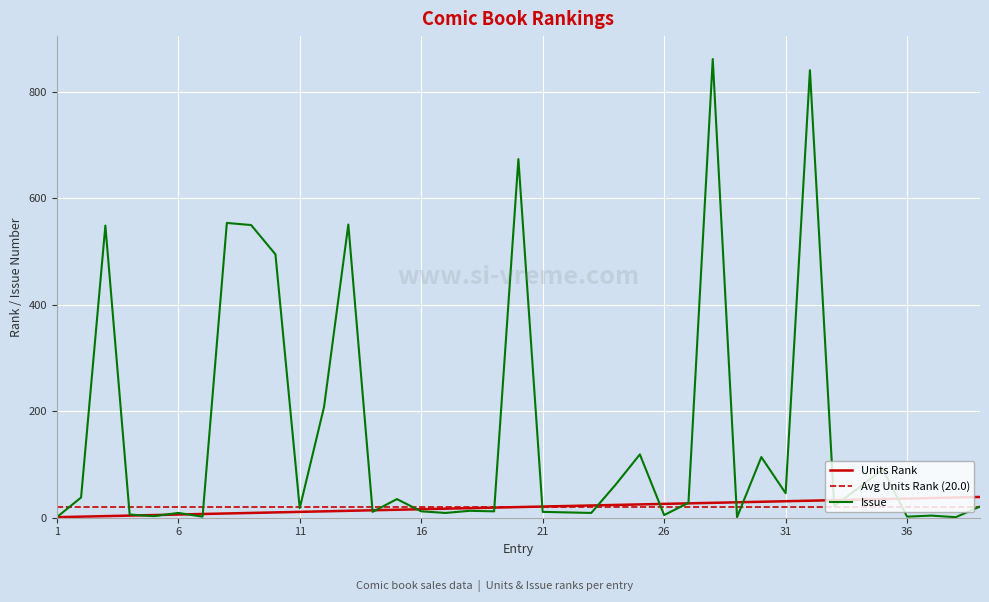

At which label is Units Rank closest to 20?

20